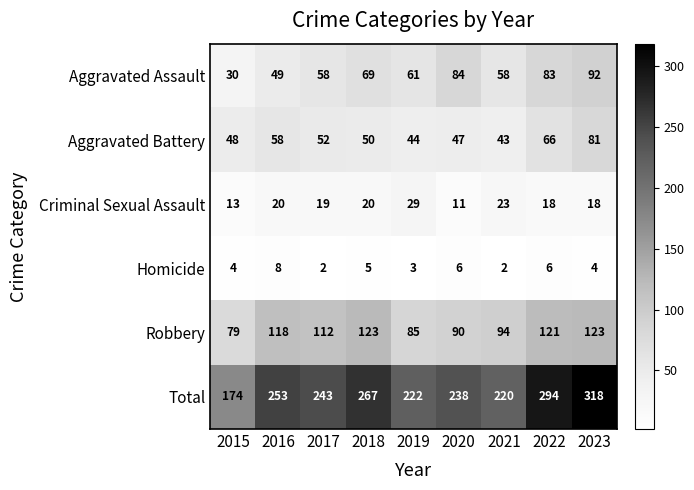

The value of Homicide at 2015 is 1. True or false?

False